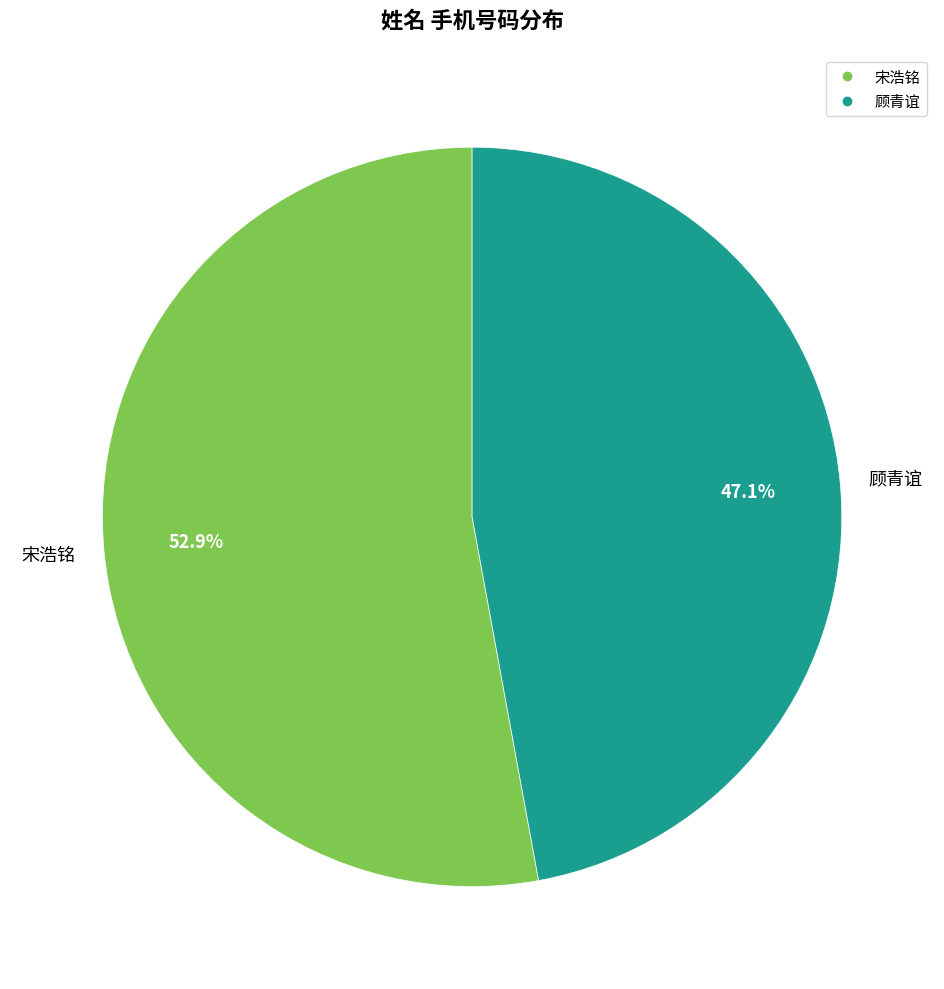

Between 宋浩铭 and 顾青谊, which is larger?

宋浩铭